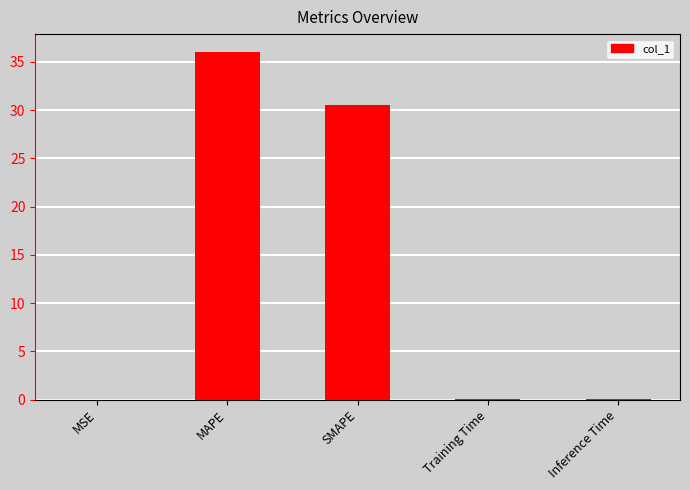

Is it true that the value at MAPE is 36.1?

True